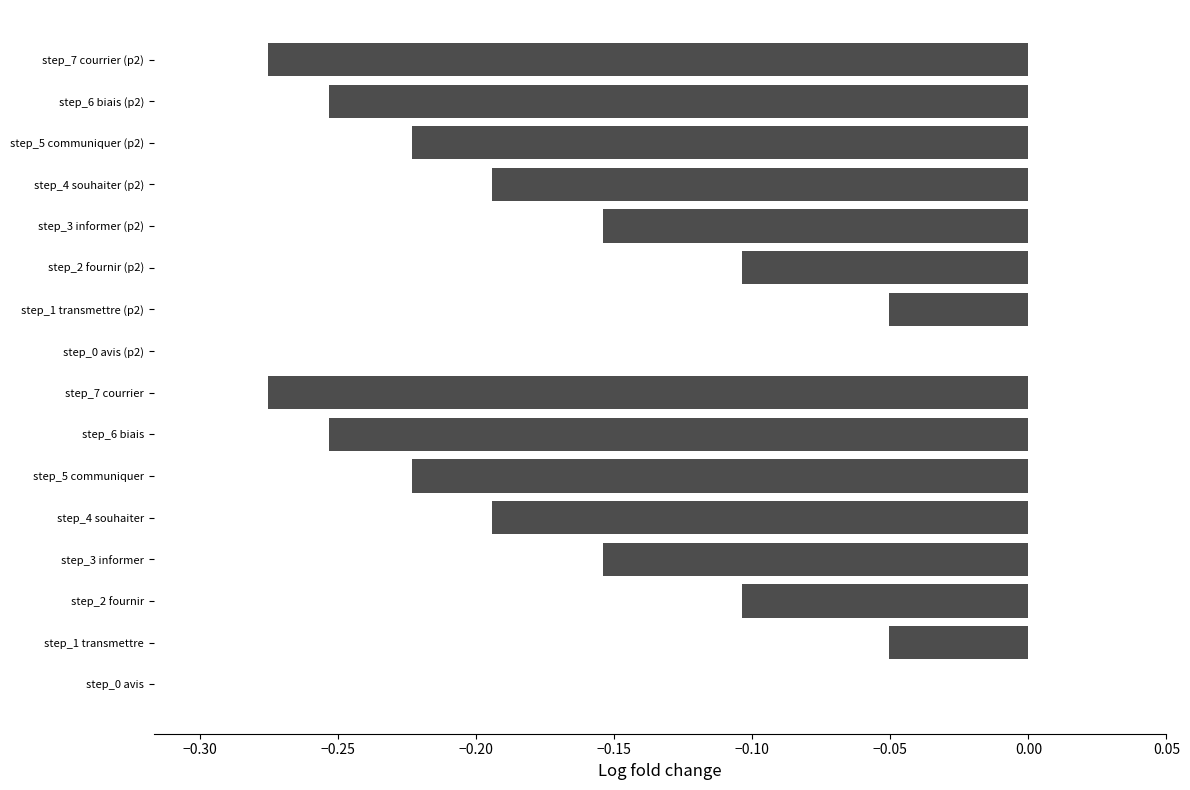

True or false: the data shows 0.2 at step_0 avis (p2).

False